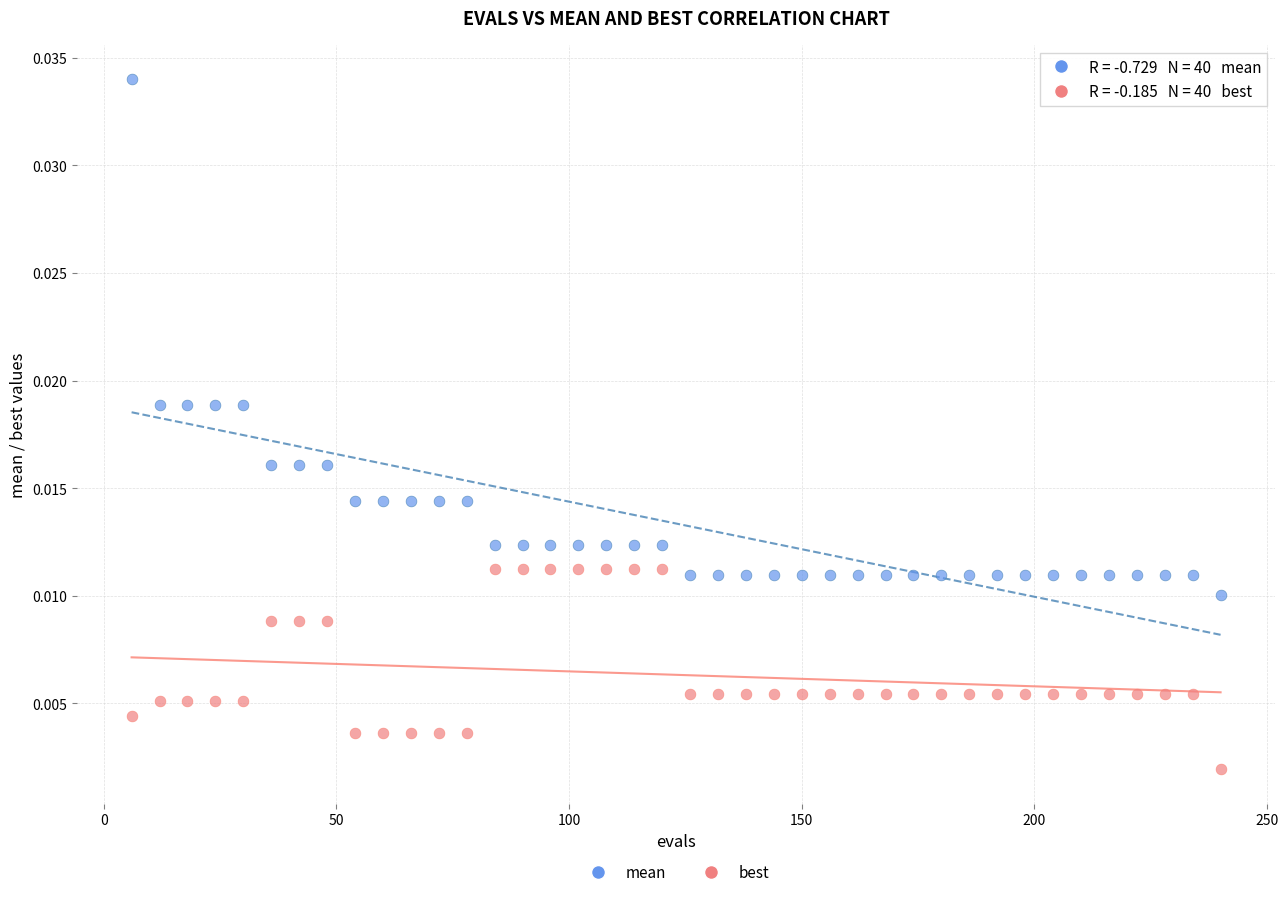

Across all data points, what is the range of X values (max minus min)?

234.0